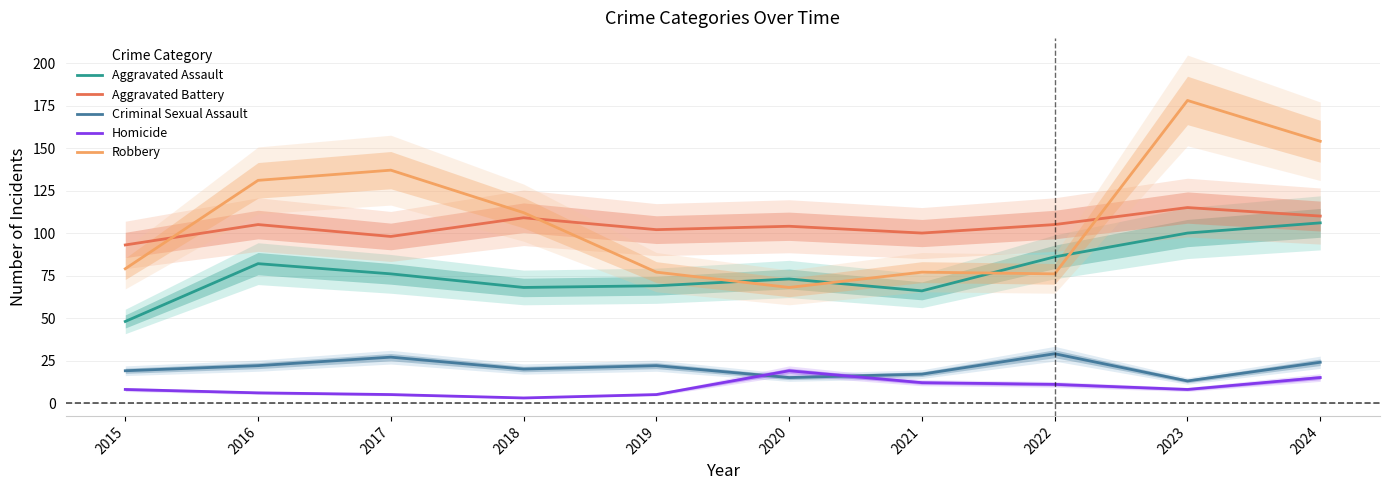

Where is the first local minimum for Aggravated Battery?

2017